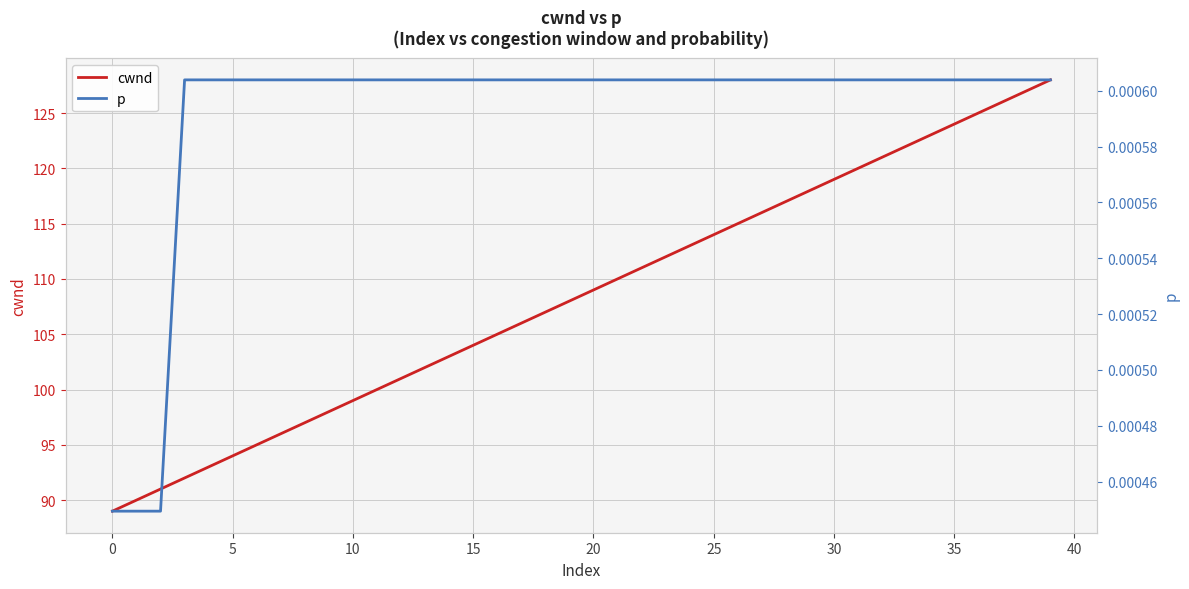

At how many categories does at least one series exceed 74?

40